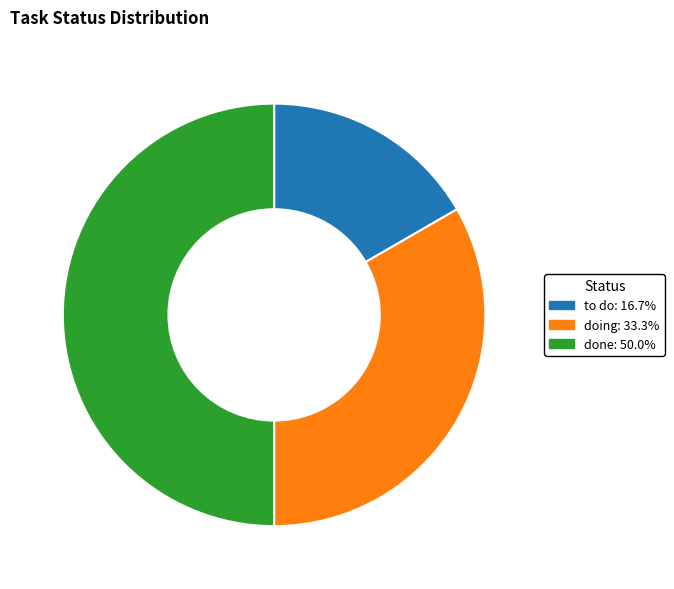

Approximately how many times larger is the value at done: 50.0% compared to to do: 16.7%?

3.0